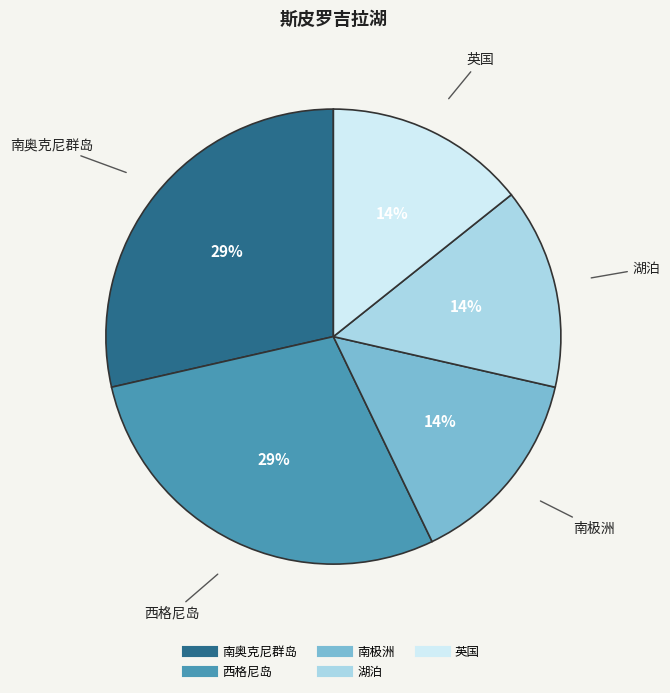

Does 英国 account for over 50% of the chart?

No